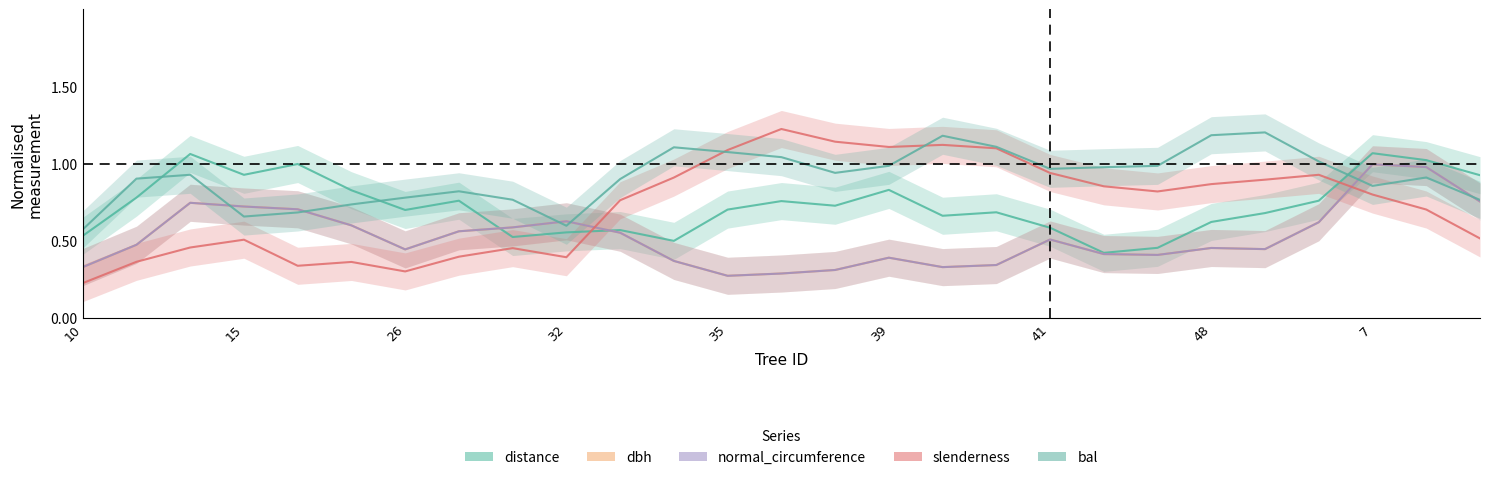

True or false: dbh and distance intersect in this chart.

True